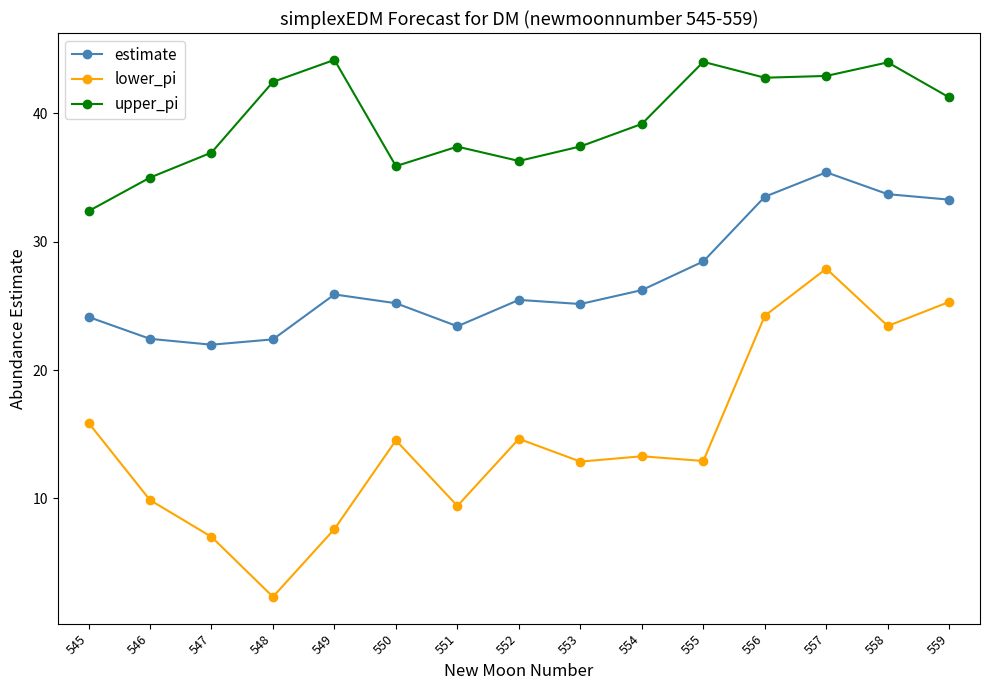

What is the average value of the estimate series?

27.1